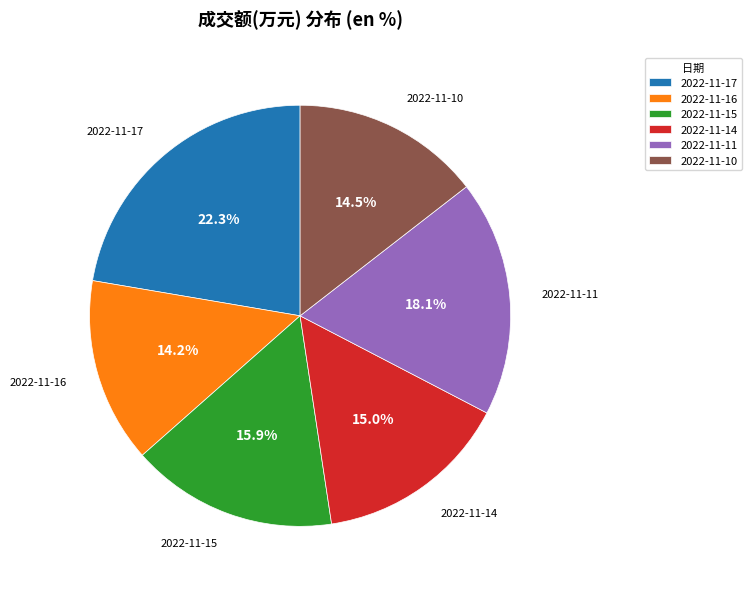

What percentage is NOT represented by 2022-11-17?

77.7%